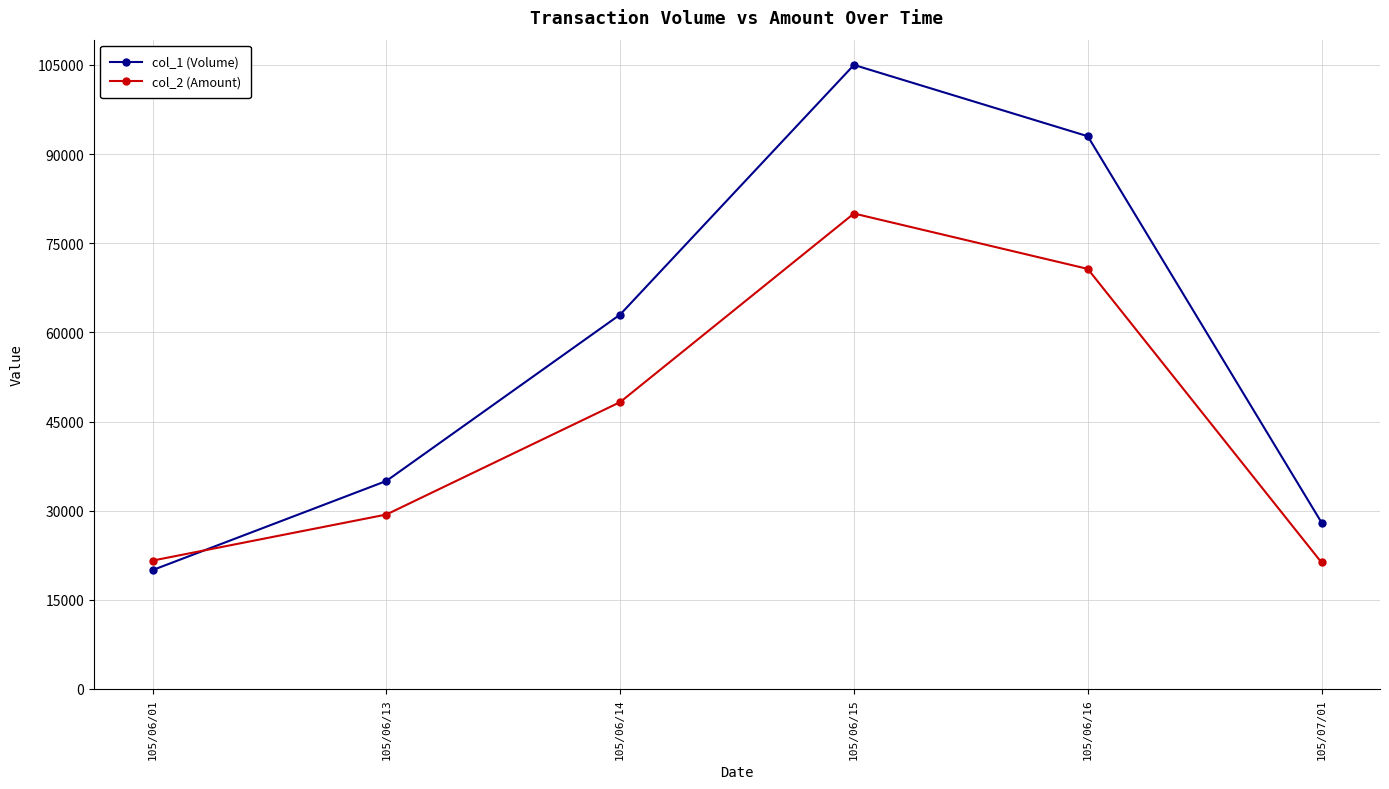

Which series has the largest total across all categories?

col_1 (Volume)